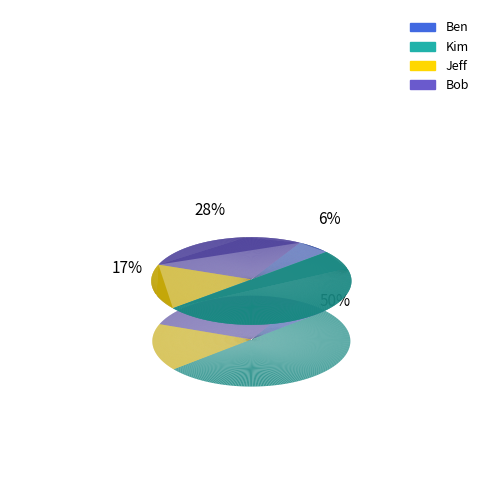

Is it true that Ben is 6% of the pie?

True